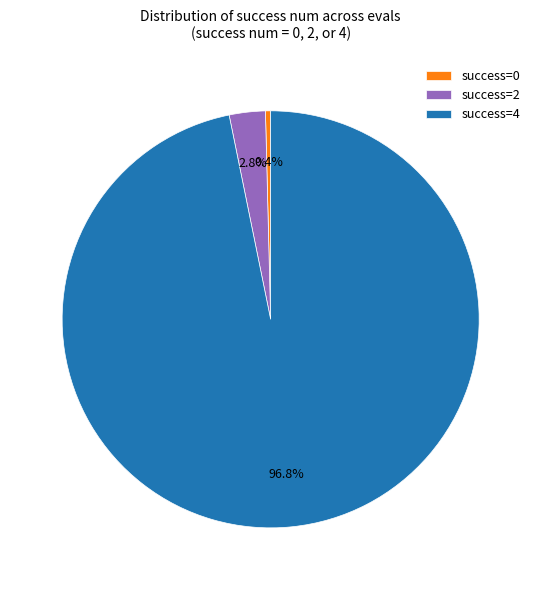

Is there a majority slice in this chart?

Yes